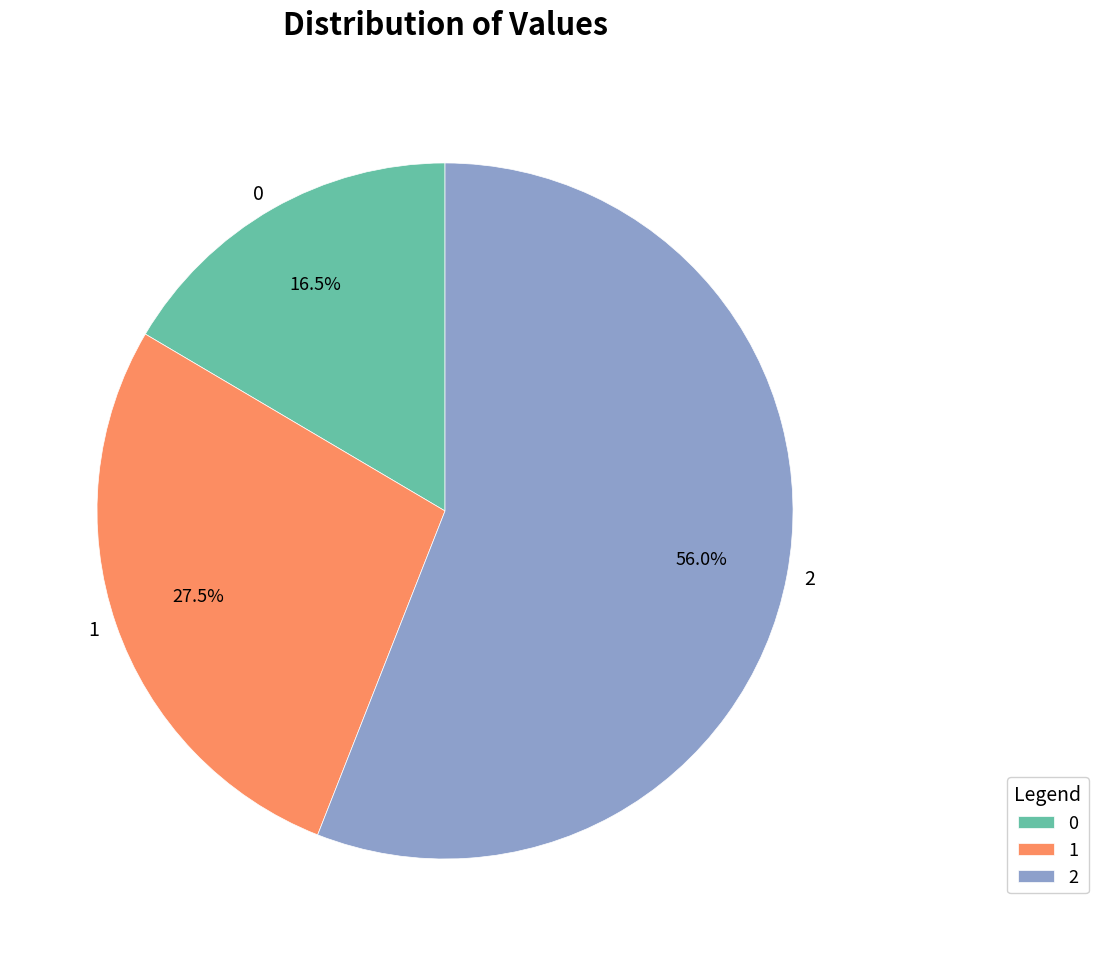

Does 0 represent more than half of the total?

No